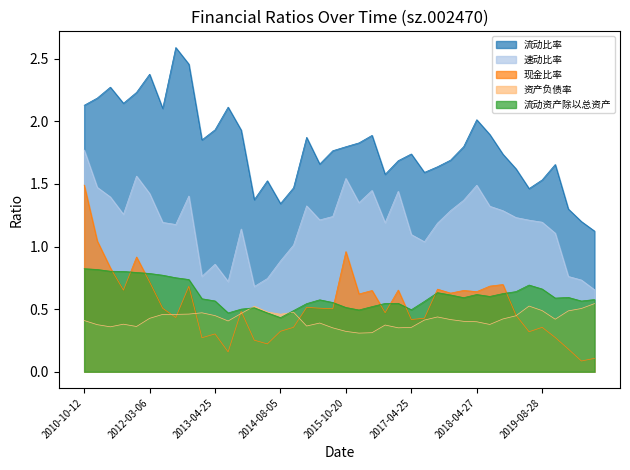

The value of 资产负债率 at 2019-08-28 is 0.7. True or false?

False